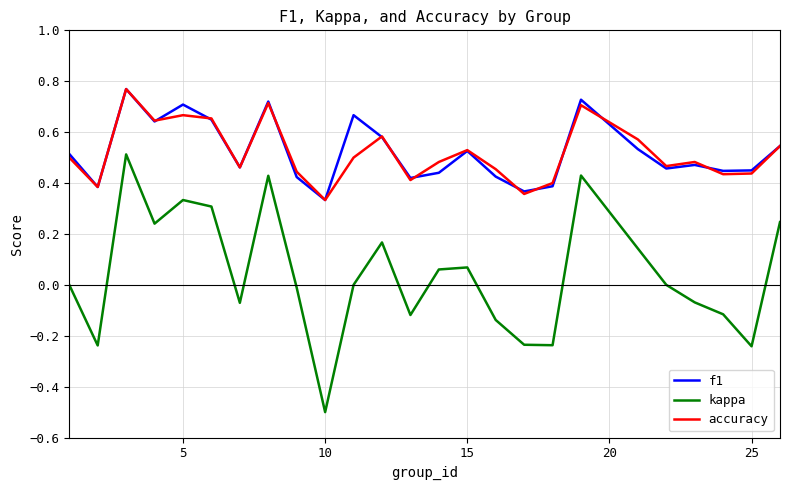

What is the sum of all accuracy values?

12.9